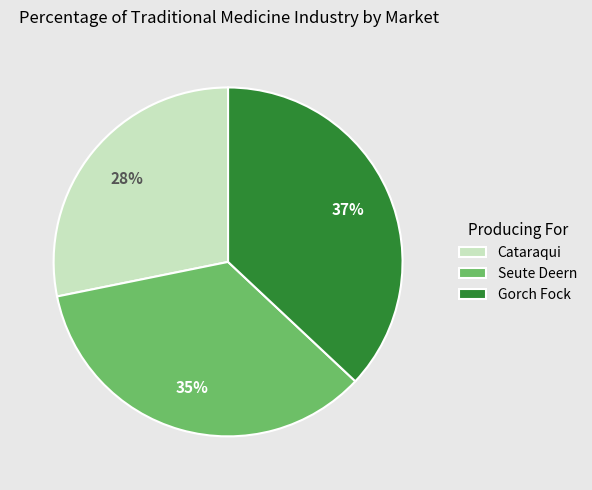

Is there any slice that represents more than half of the pie?

No